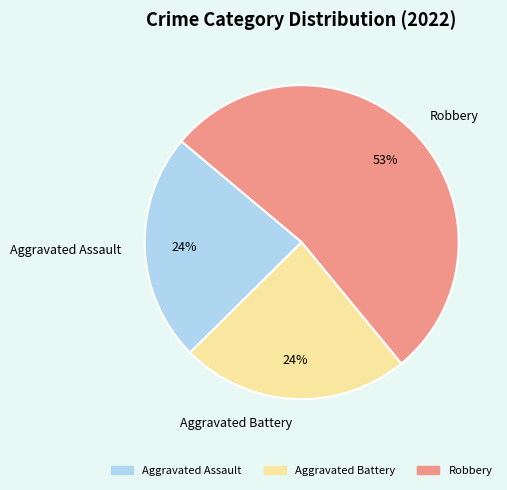

To the nearest percent, what is the difference between the largest and smallest slice percentages?

29%